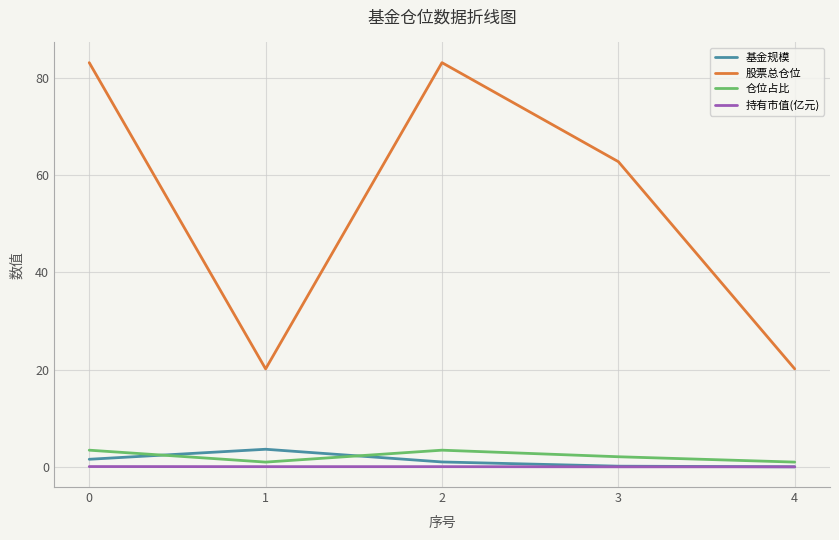

At how many categories does at least one series exceed 6?

5